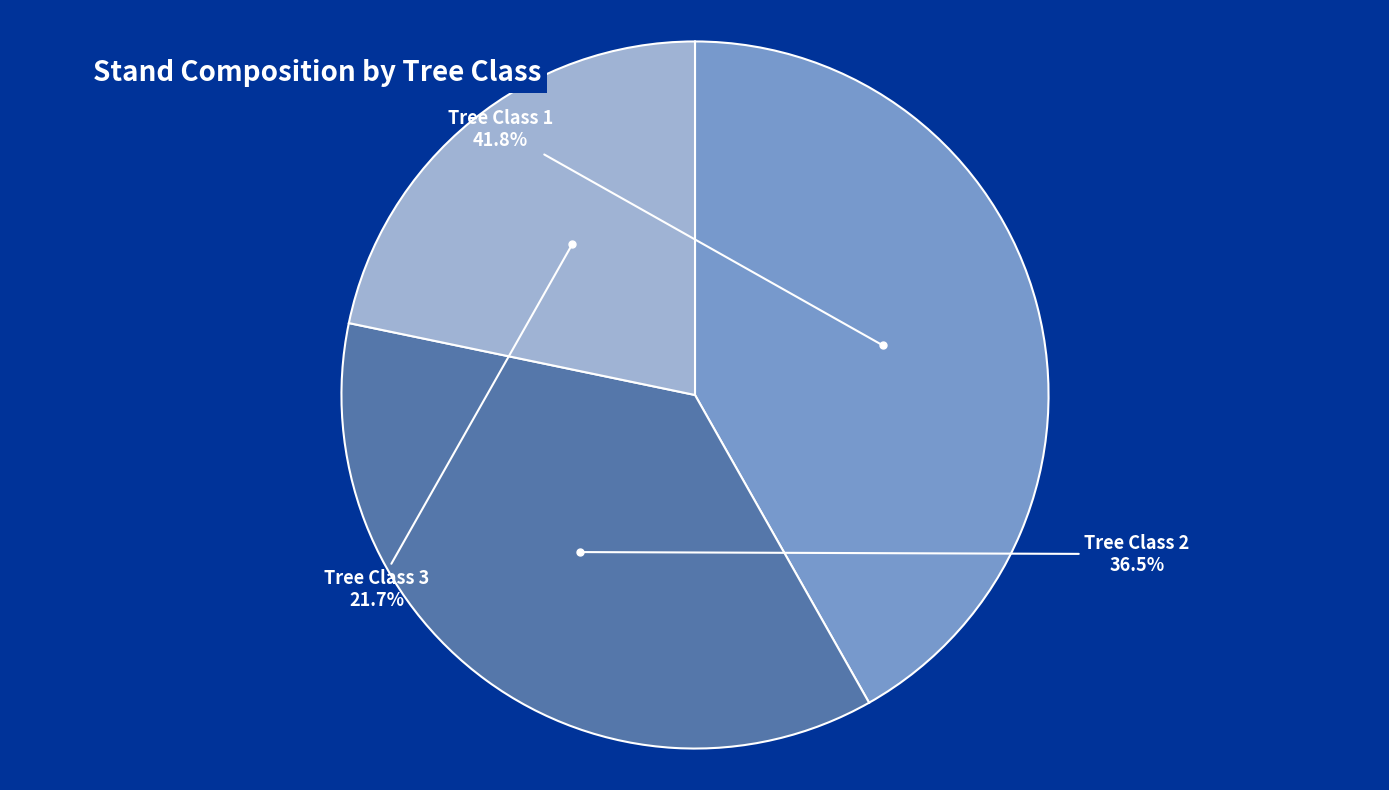

How many segments does this pie chart have?

3